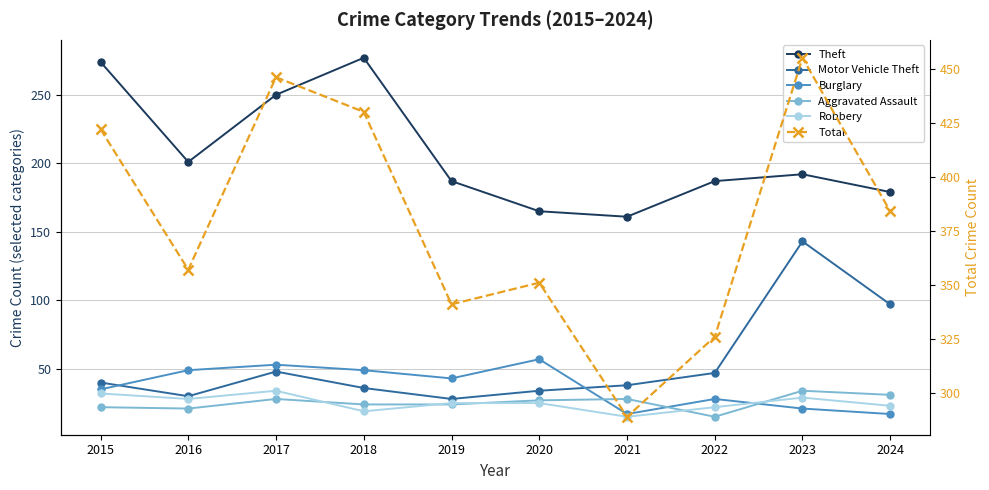

What is the difference between the Theft values at 2019 and 2024?

8